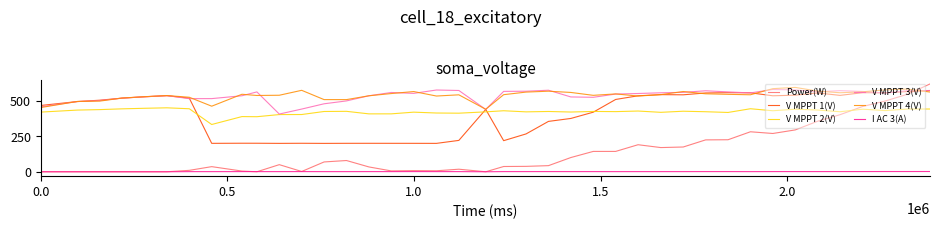

True or false: V MPPT 4(V) and V MPPT 2(V) intersect in this chart.

False